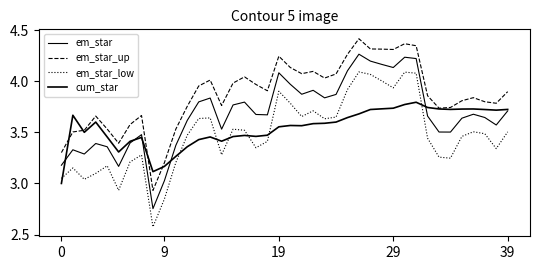

Does the chart display data point markers on the line(s)?

No